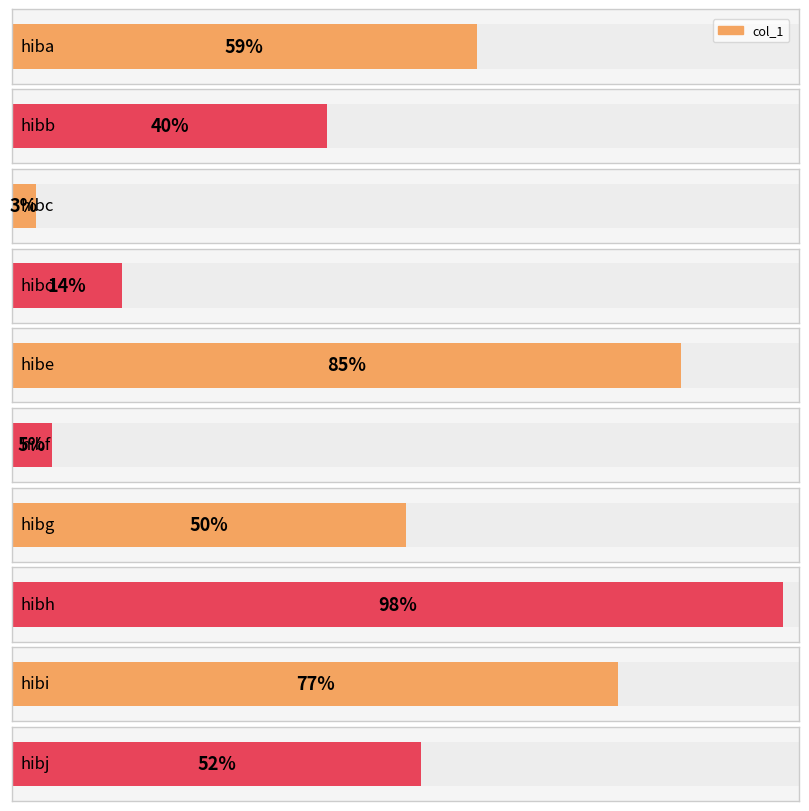

What is the difference between the maximum and second lowest values?

93